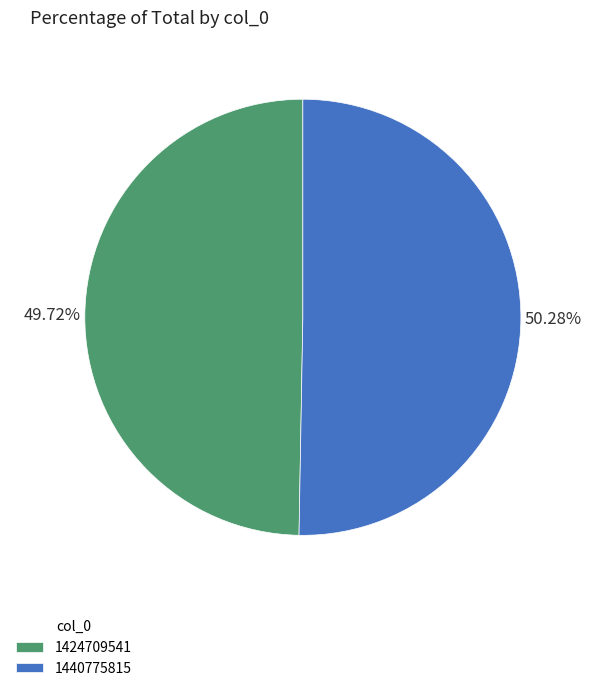

Approximately how many times larger is the value at 1440775815 compared to 1424709541?

1.0